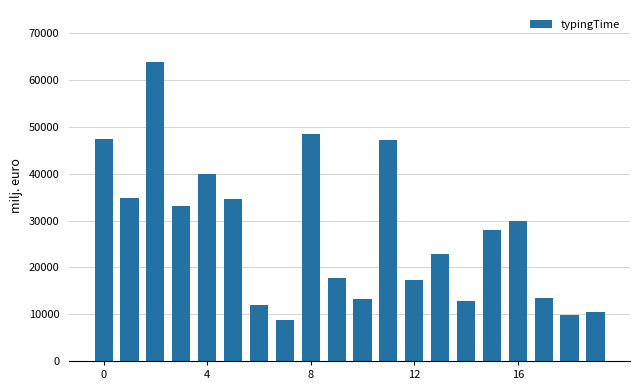

What is the maximum value shown in the chart?

63805